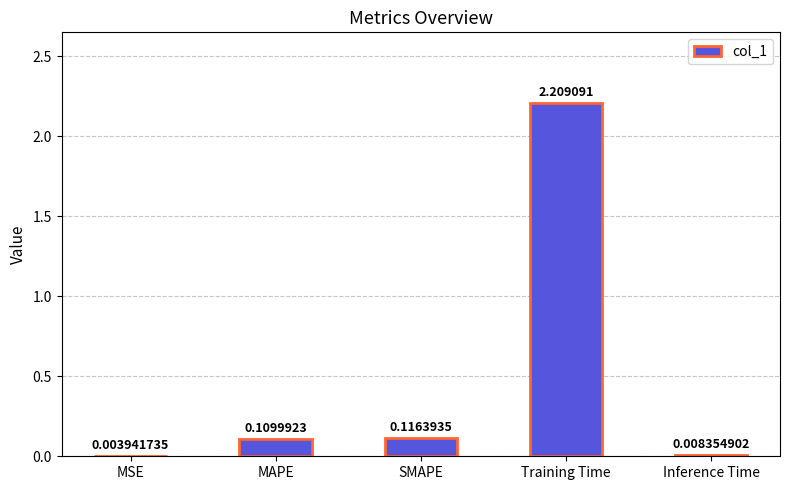

What is the greatest value displayed?

2.2